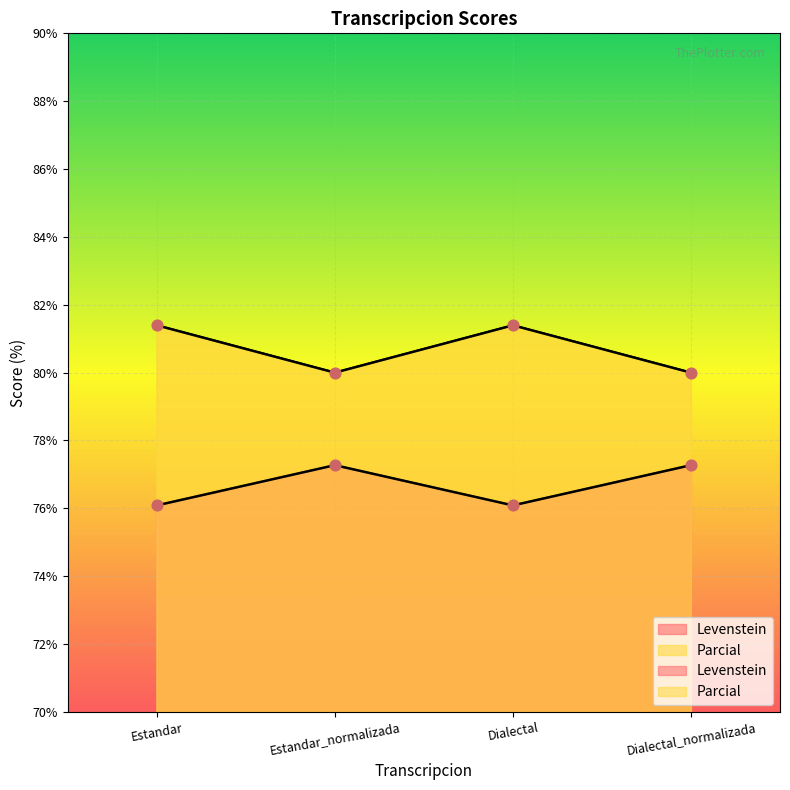

What are all the series names shown in the legend?

Levenstein, Parcial